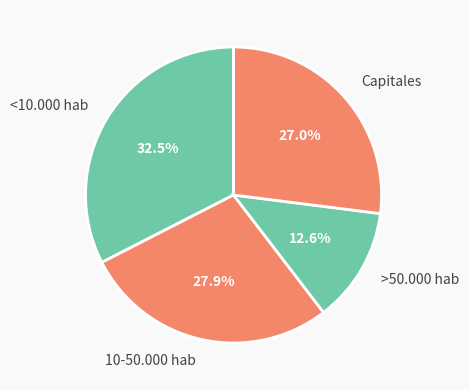

Between <10.000 hab and >50.000 hab, which is larger?

<10.000 hab